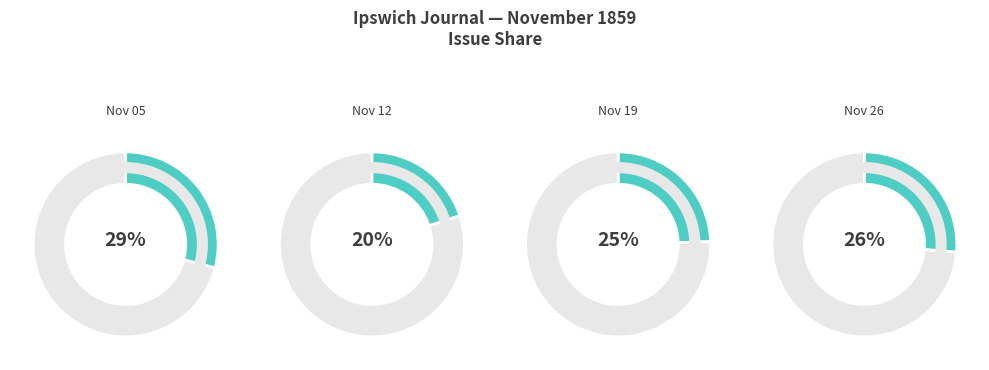

What portion of the pie excludes 1859.11.12_IpswichJournal?

80.0%